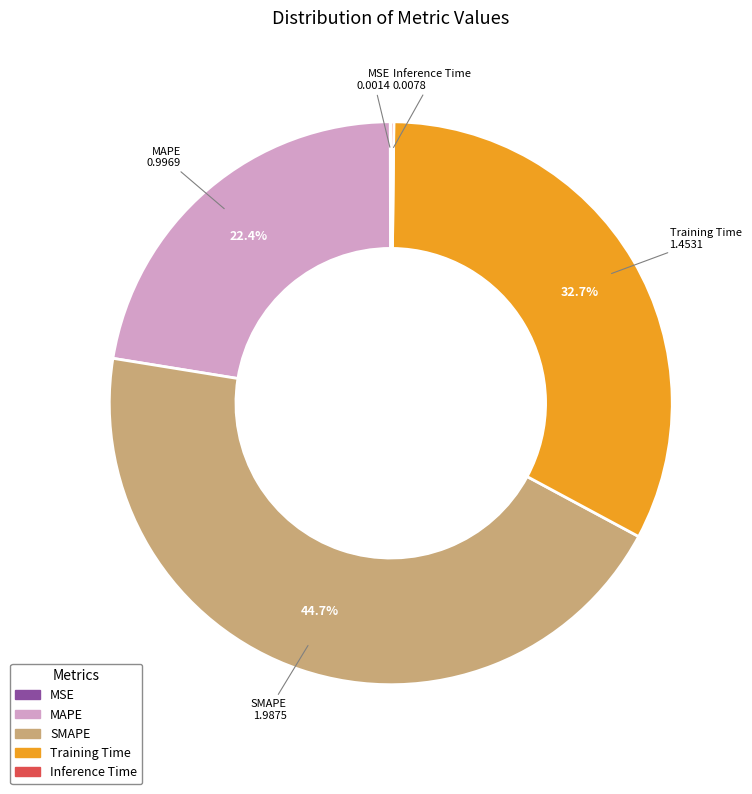

Does MAPE represent more than half of the total?

No